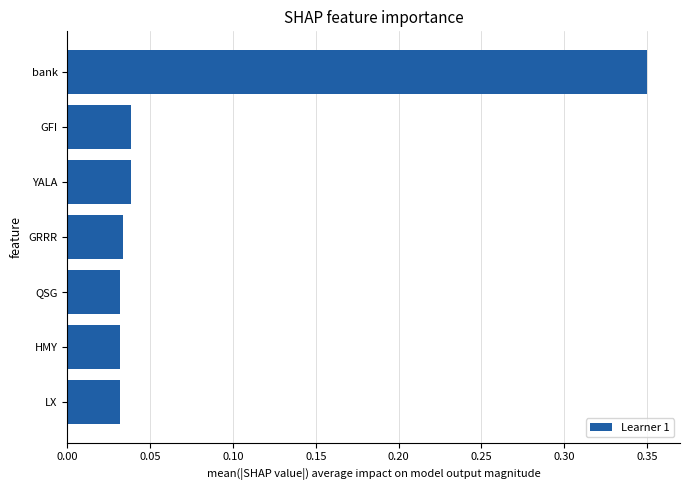

What is the sum of the values at HMY and bank?

0.4